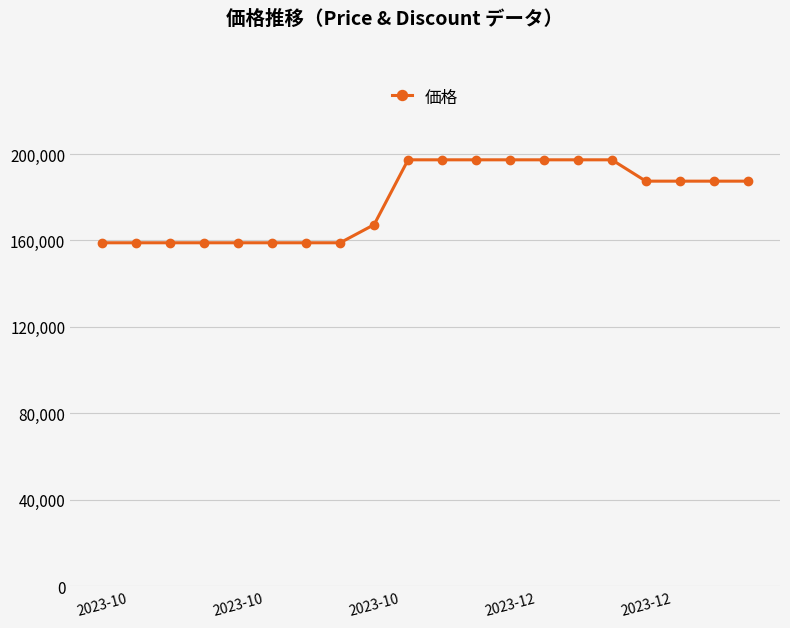

What is the value of the 6th point from the left?

158930